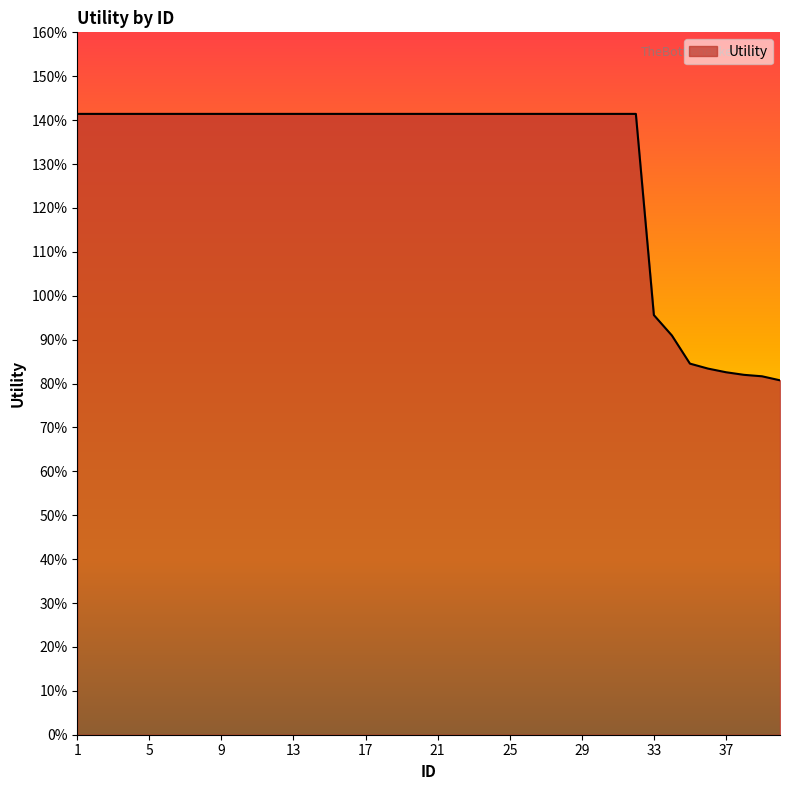

What is the sum of all values?

52.1